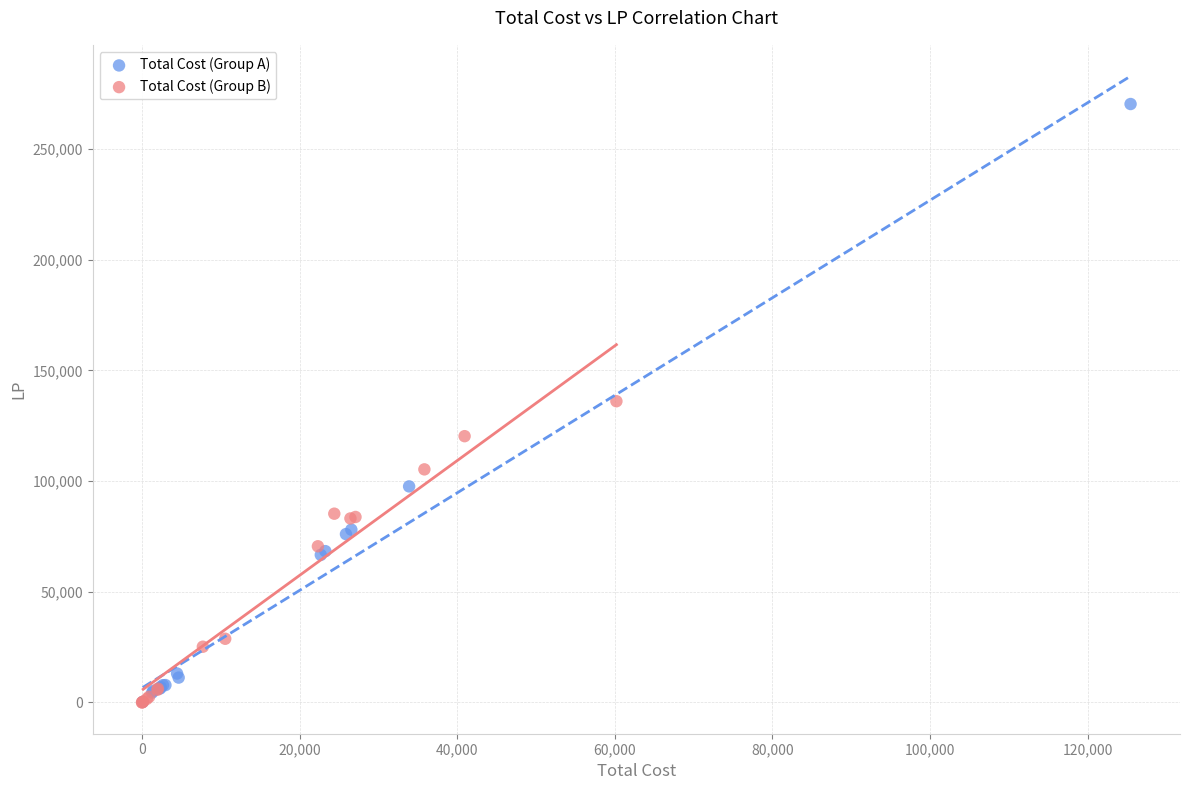

Which series reaches the maximum Y coordinate?

Total Cost (Group A)